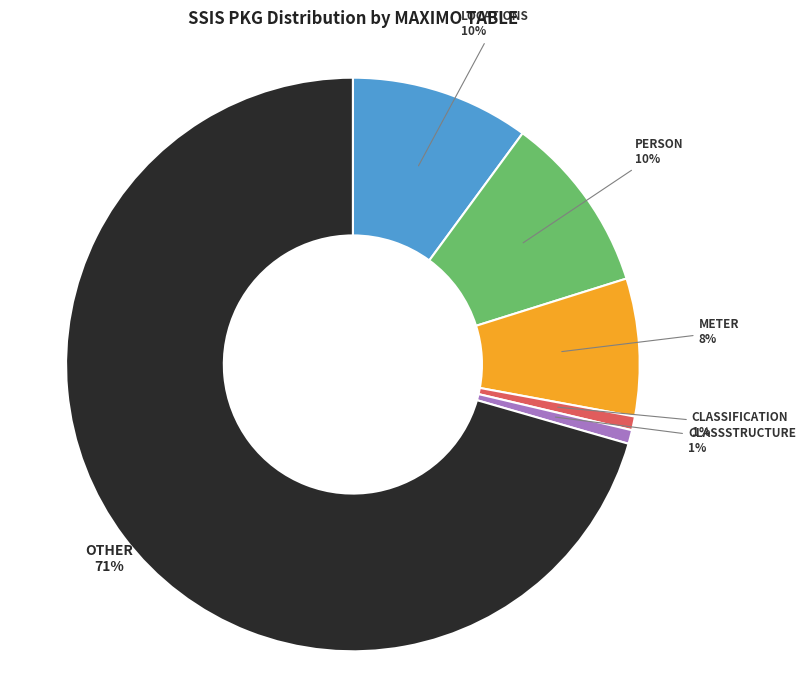

Combined, what portion of the pie is PERSON and OTHER?

80.6%